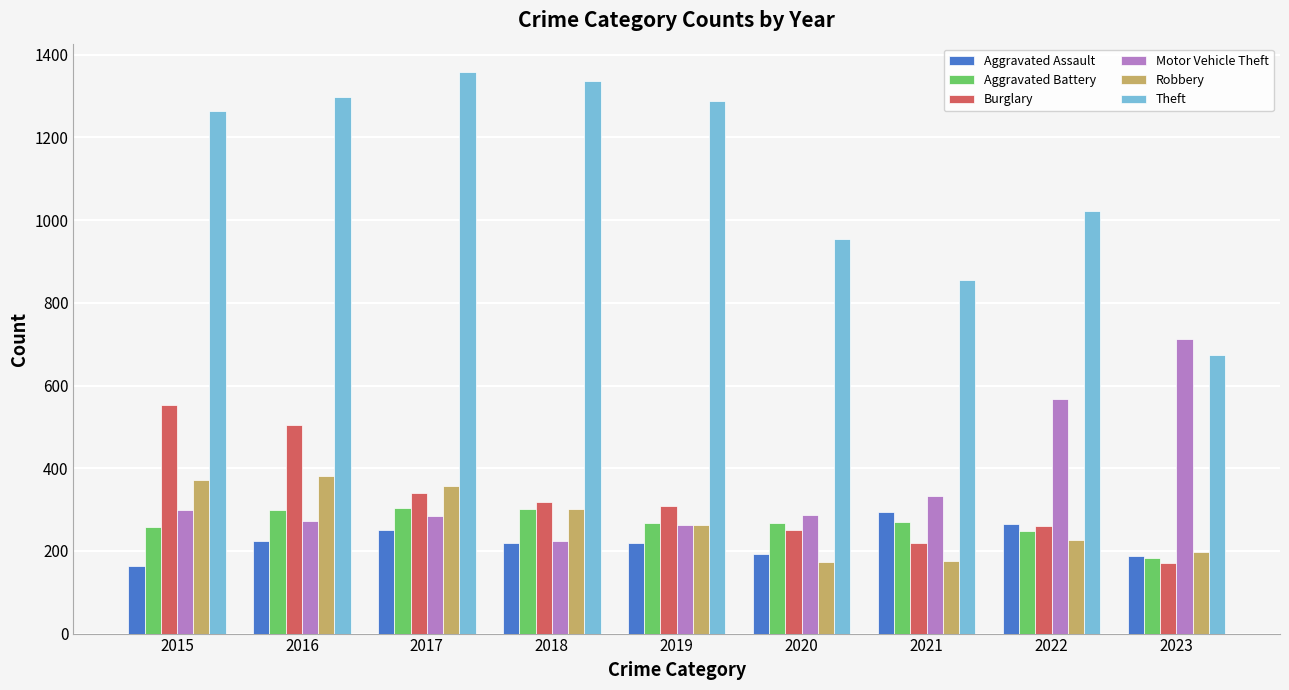

How many bars are there in each group?

6